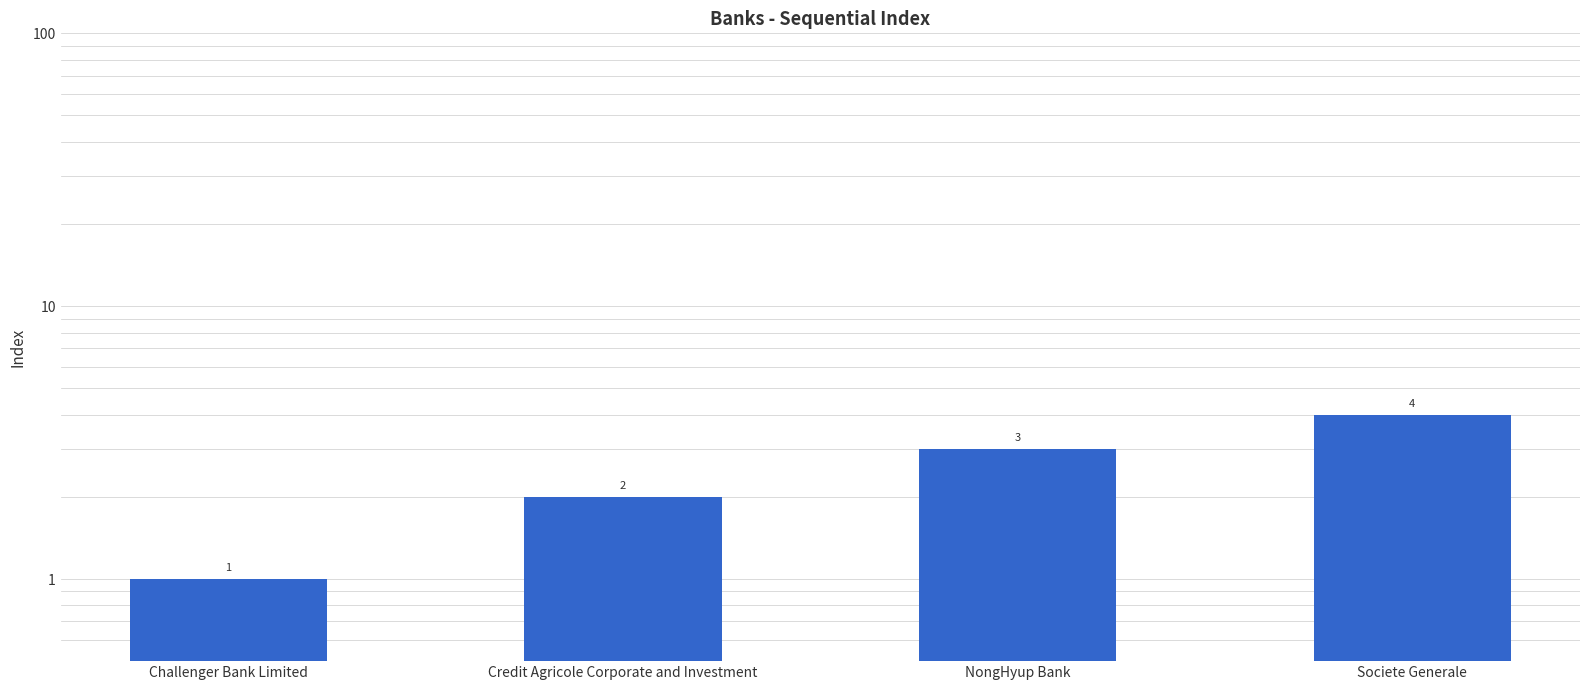

List the labels in order of value, smallest first.

Challenger Bank Limited, Credit Agricole Corporate and Investment, NongHyup Bank, Societe Generale